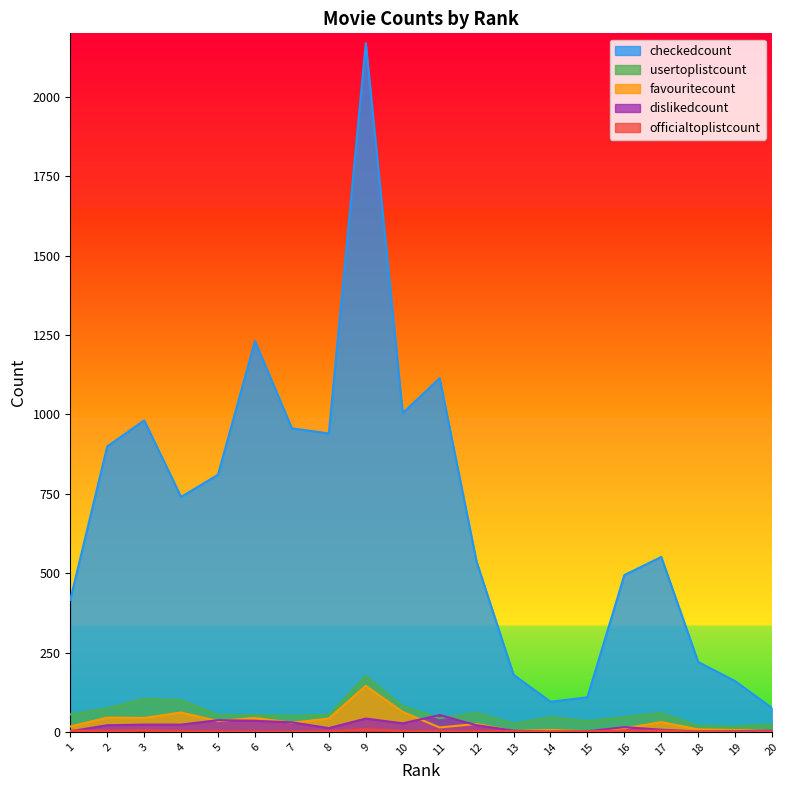

How many positive values does the dislikedcount series have?

19